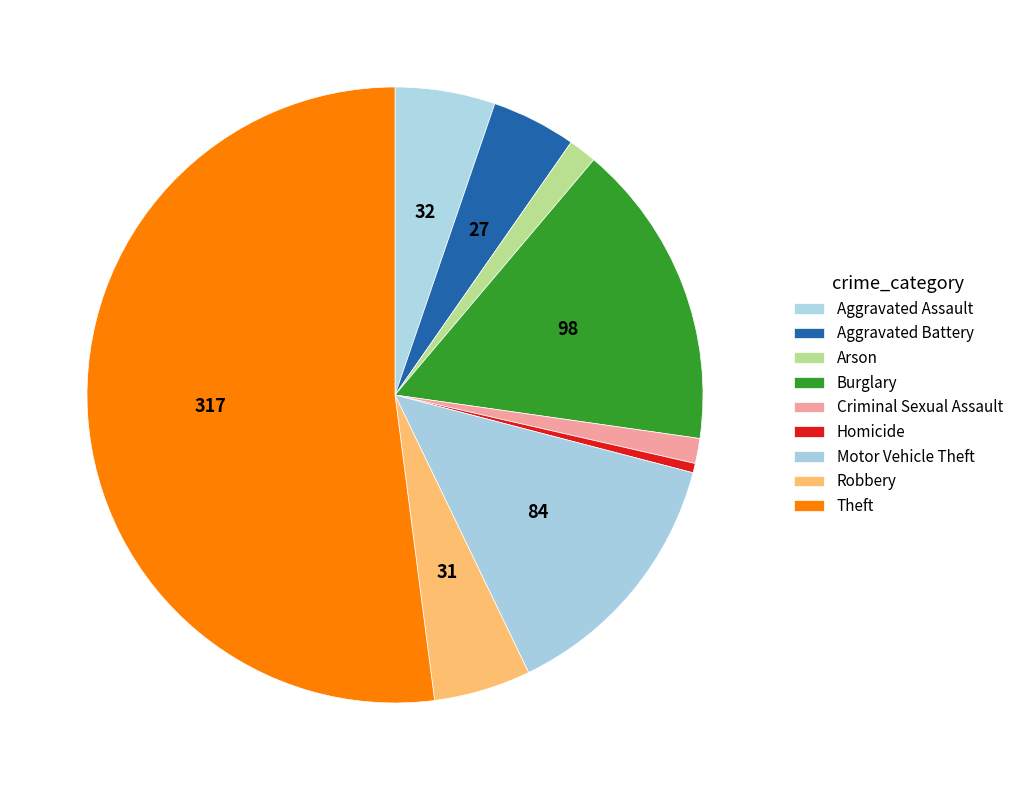

To the nearest percent, what portion does Aggravated Battery represent?

4%